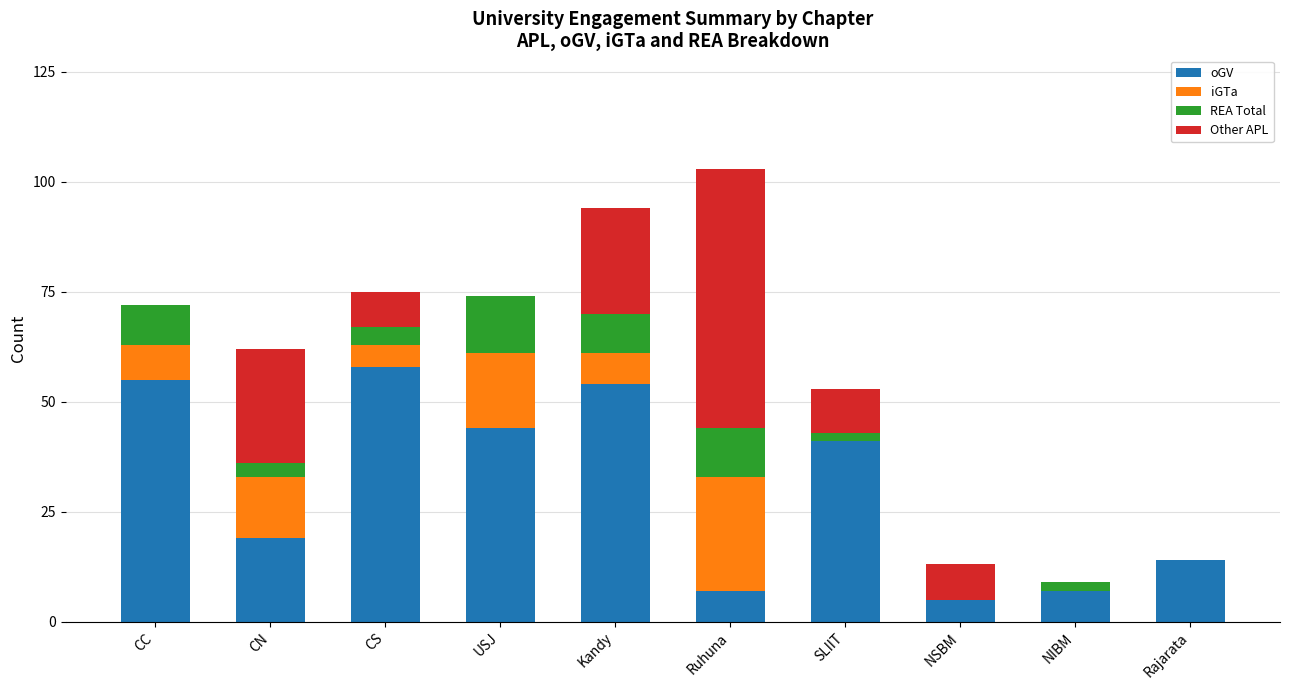

What is the highest value of the oGV series?

58